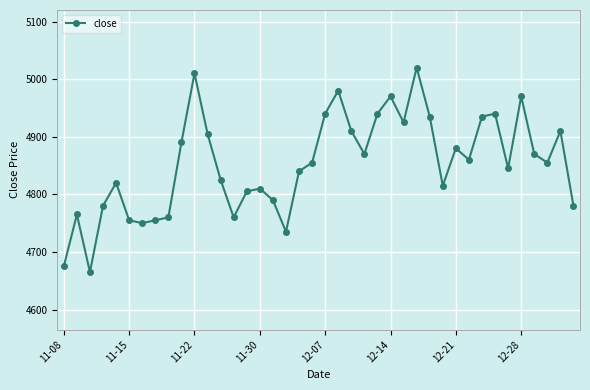

What is the value of the 13th point from the left?

4825